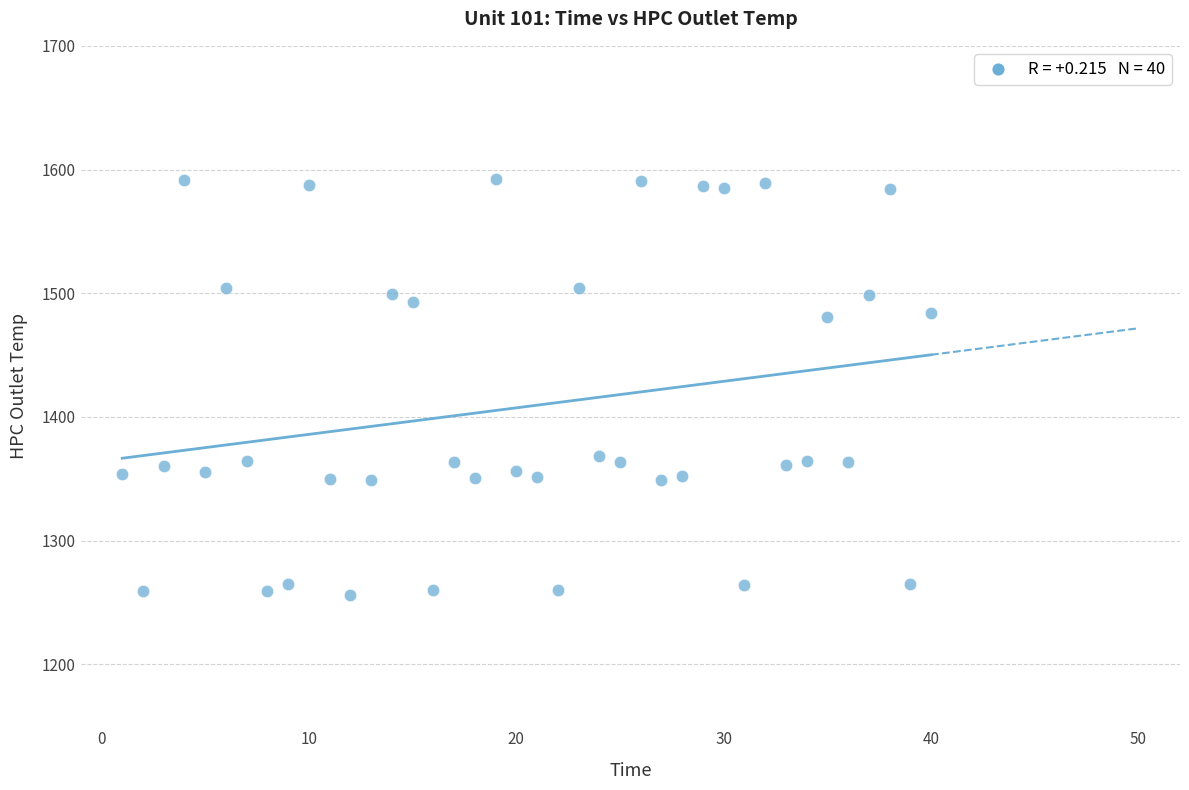

What is the range of X values (max minus min)?

39.0